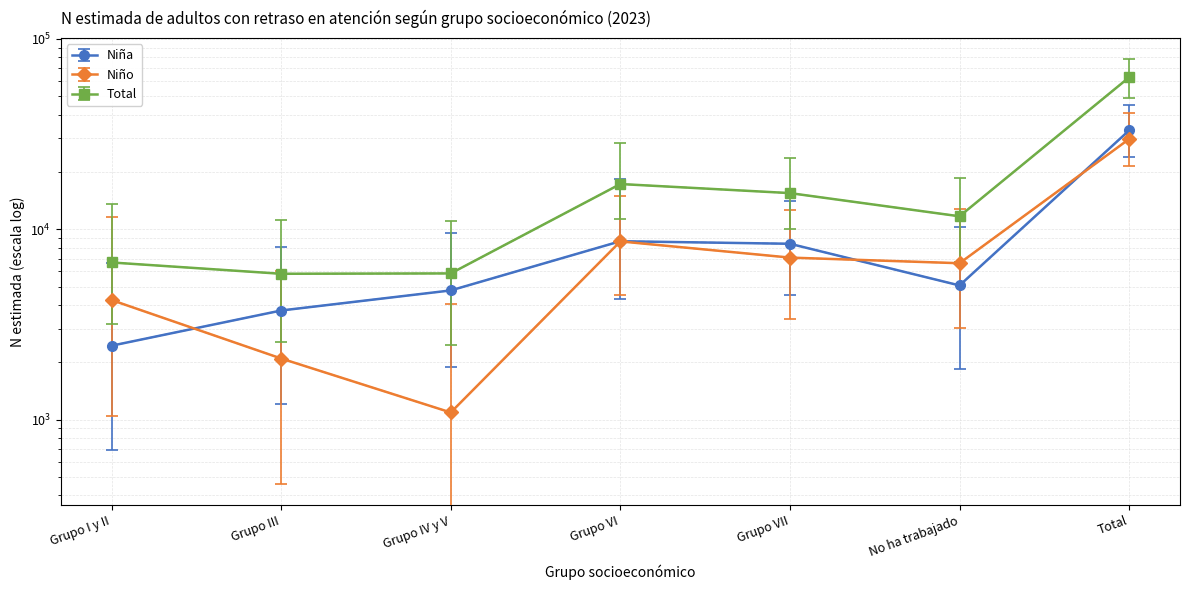

Read the Total value at Grupo VI, to the nearest 50.

17300